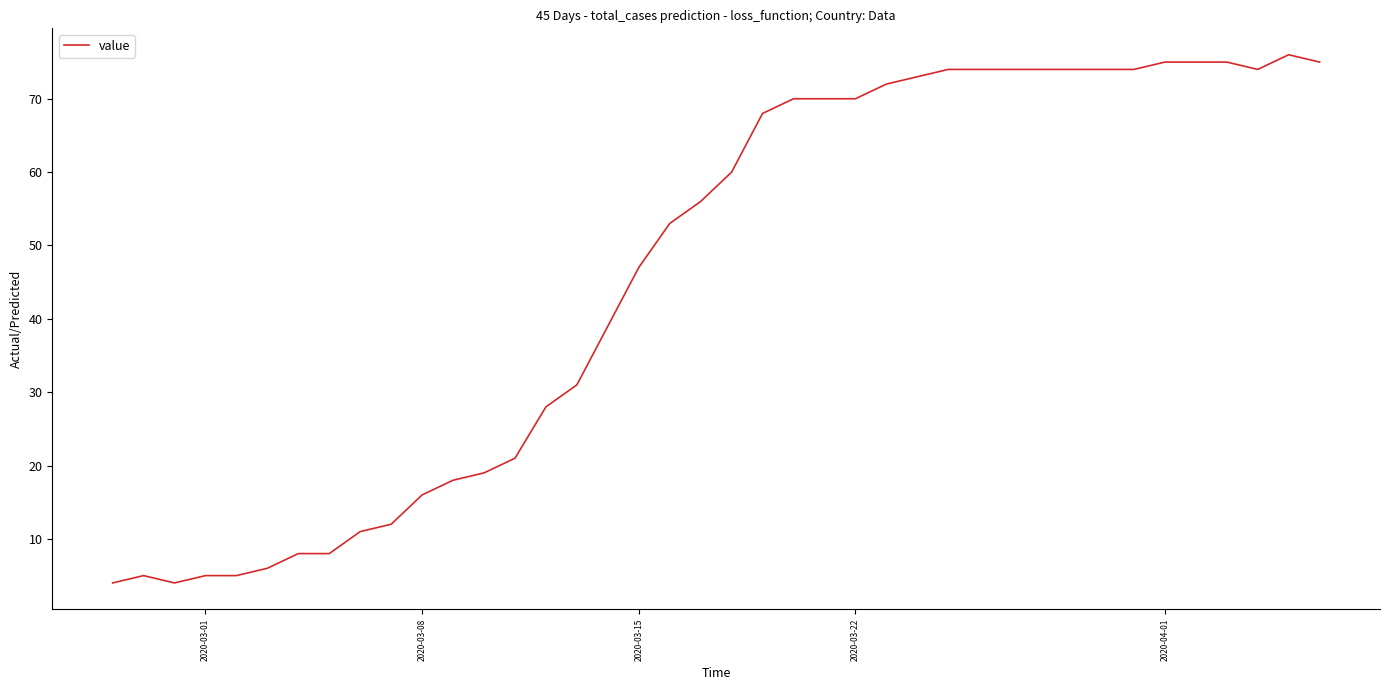

What is the smallest value displayed?

4